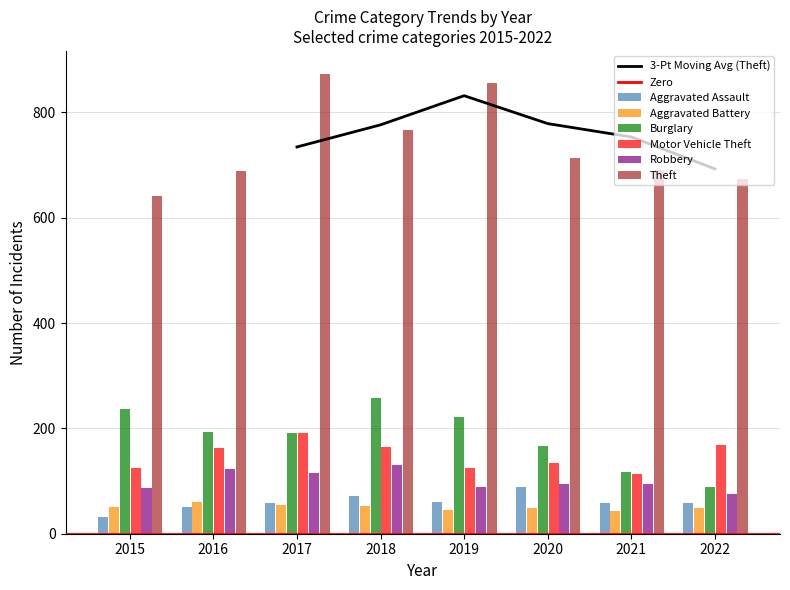

How many bars are there in total?

48